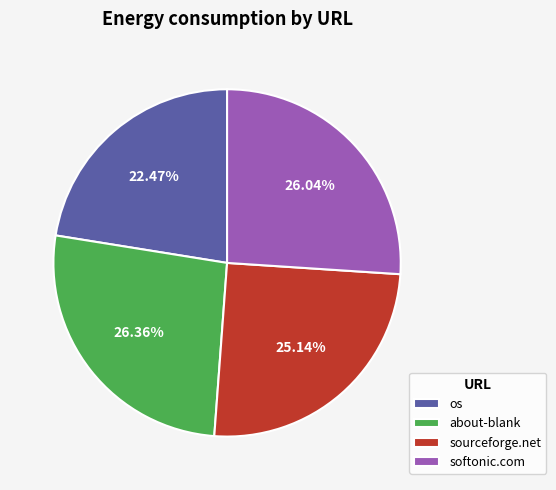

Which category has the smallest portion of the pie?

os